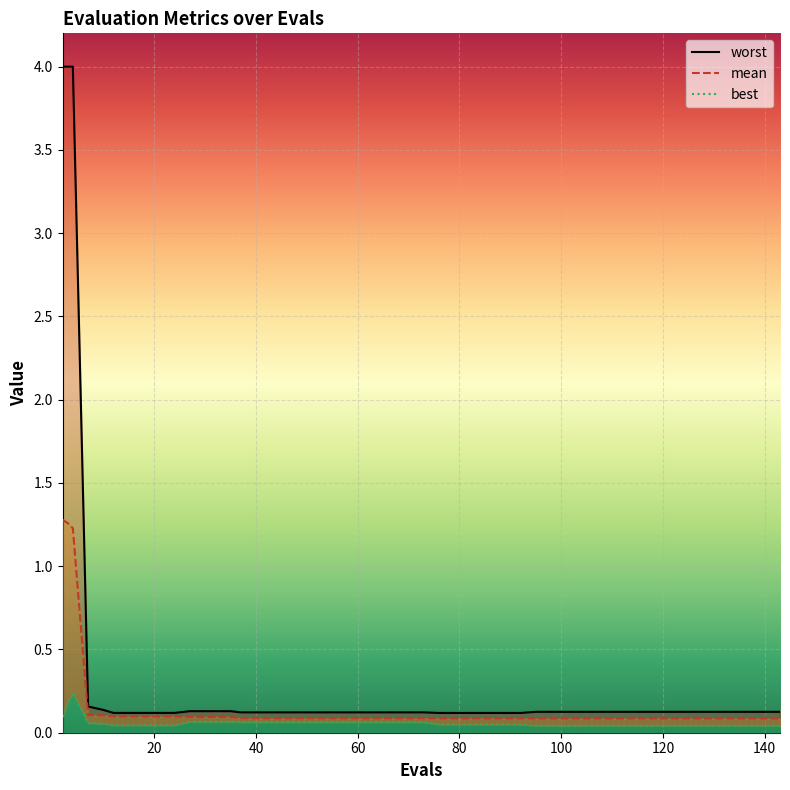

At which category does the chart reach its peak across all series?

2